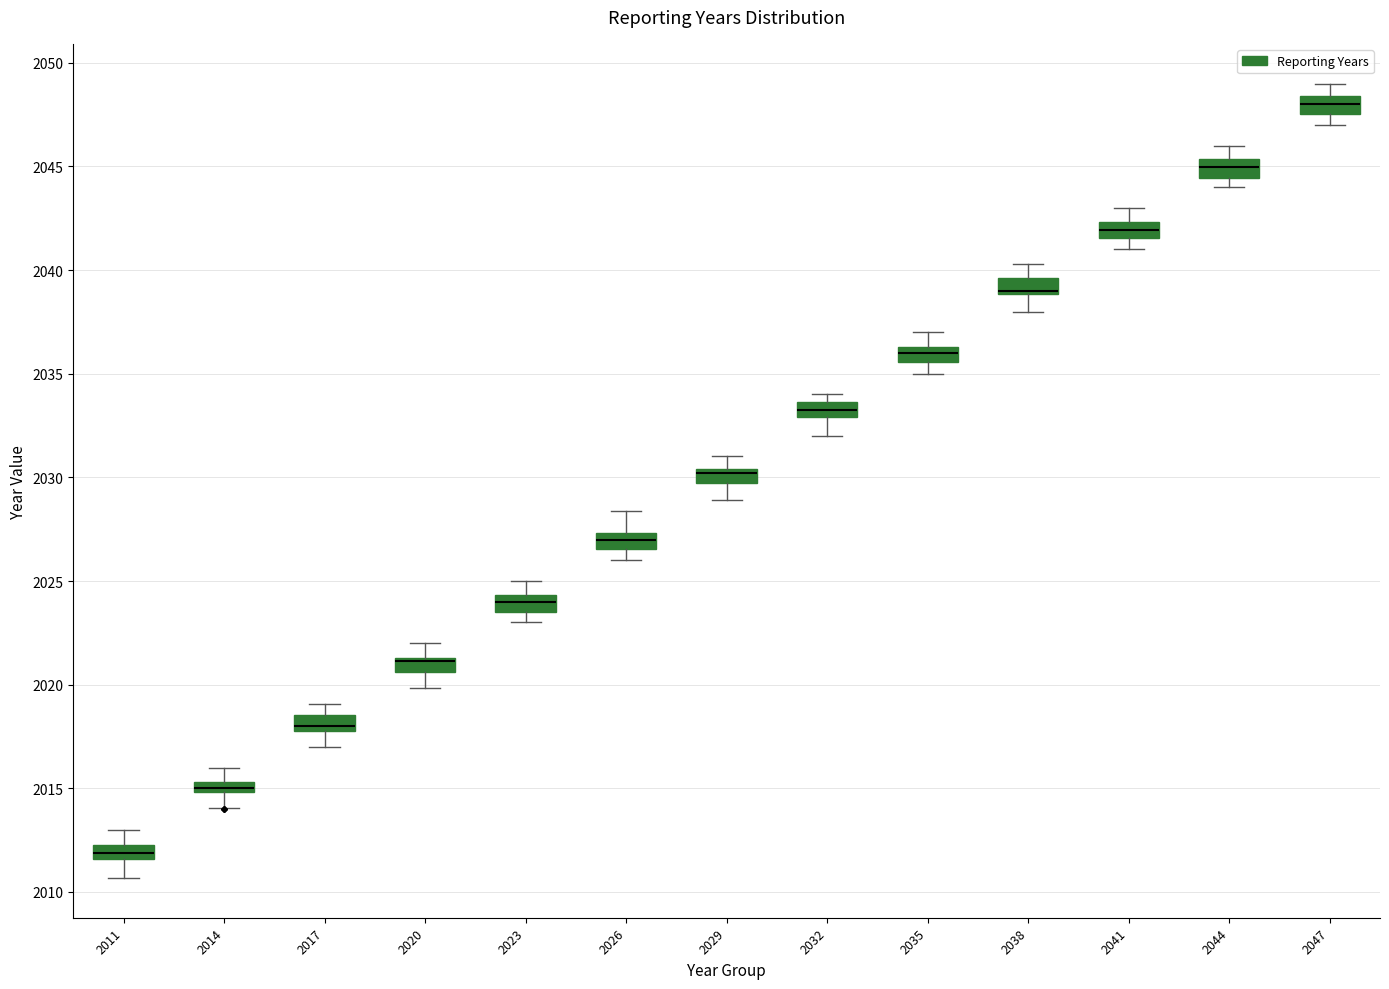

Where does the lower whisker of the box at x = 2014 end on the y-axis? The values are not printed on the chart, so give them approximately, as read against the axis.

2014.0